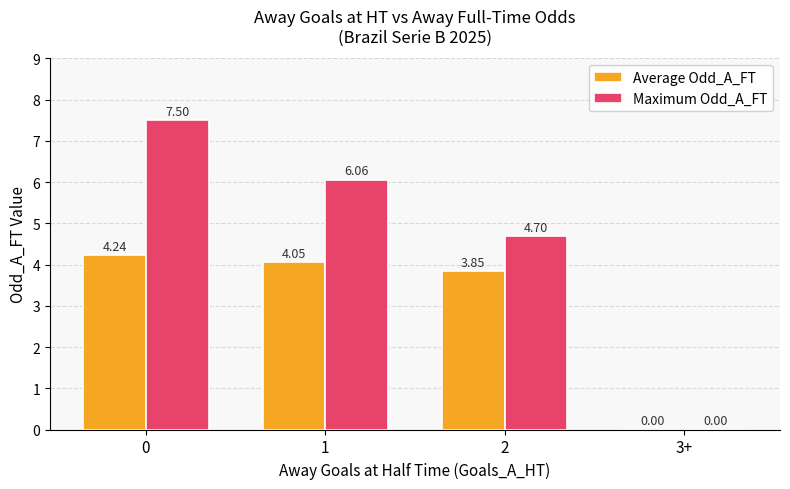

How many categories are shown in the chart?

4